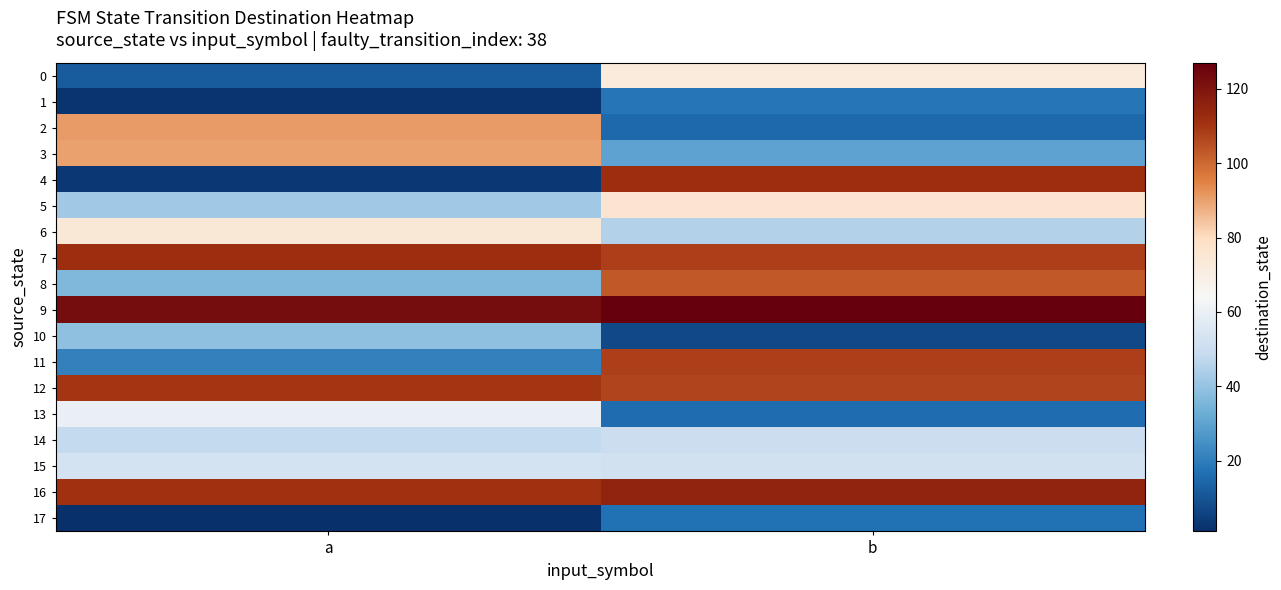

Reading left to right, list all the values displayed in this chart.

0: a=12	b=72
1: a=2	b=18
2: a=91	b=15
3: a=90	b=30
4: a=3	b=112
5: a=42	b=76
6: a=74	b=45
7: a=112	b=108
8: a=36	b=103
9: a=123	b=127
10: a=39	b=7
11: a=21	b=108
12: a=110	b=107
13: a=60	b=16
14: a=48	b=50
15: a=53	b=52
16: a=111	b=115
17: a=1	b=17